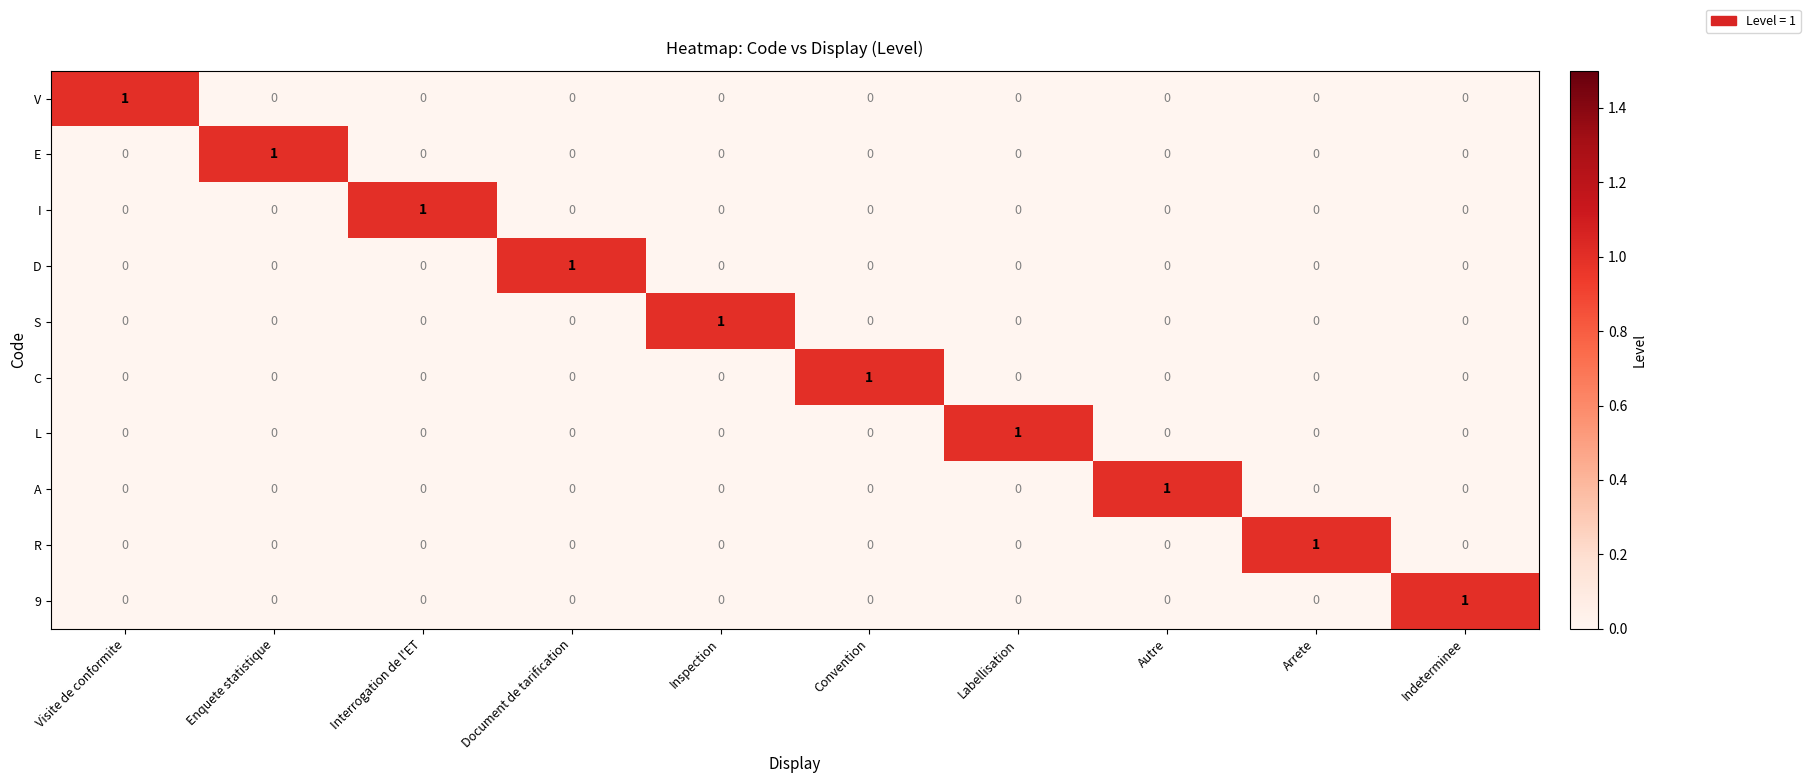

At which label does I reach its peak?

Interrogation de l'ET